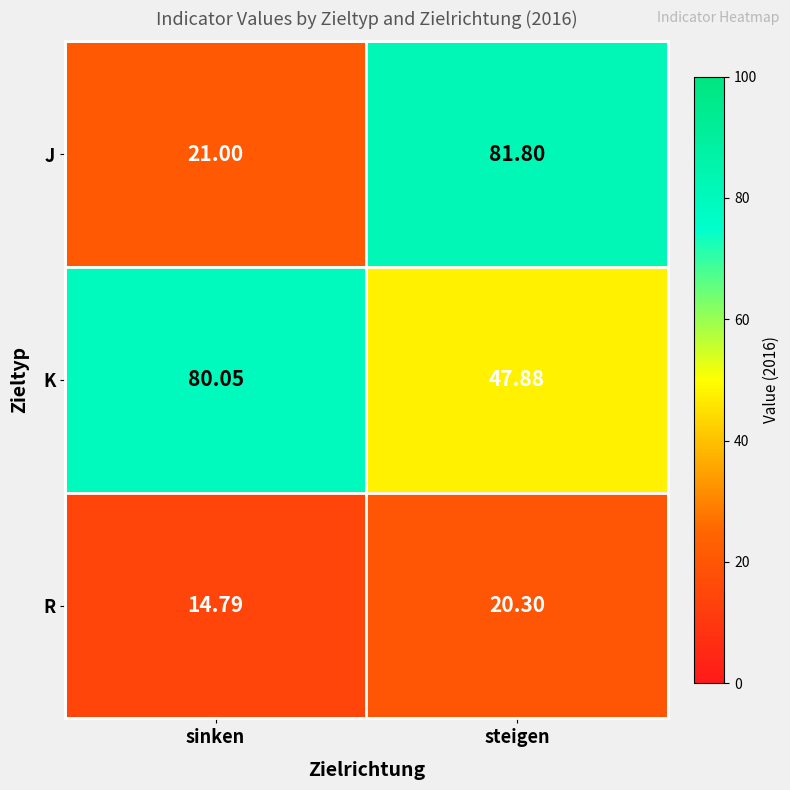

At which label does J reach its minimum?

sinken